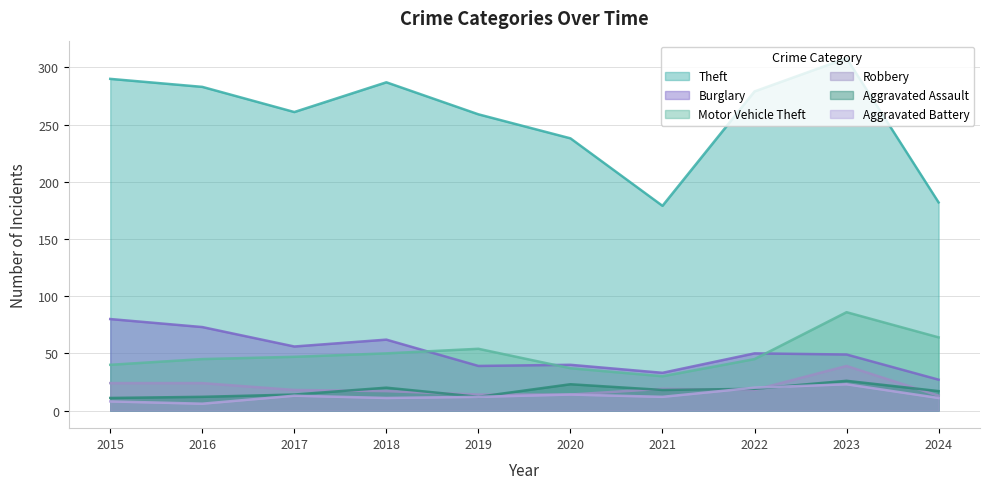

What is the minimum value shown in the chart?

6